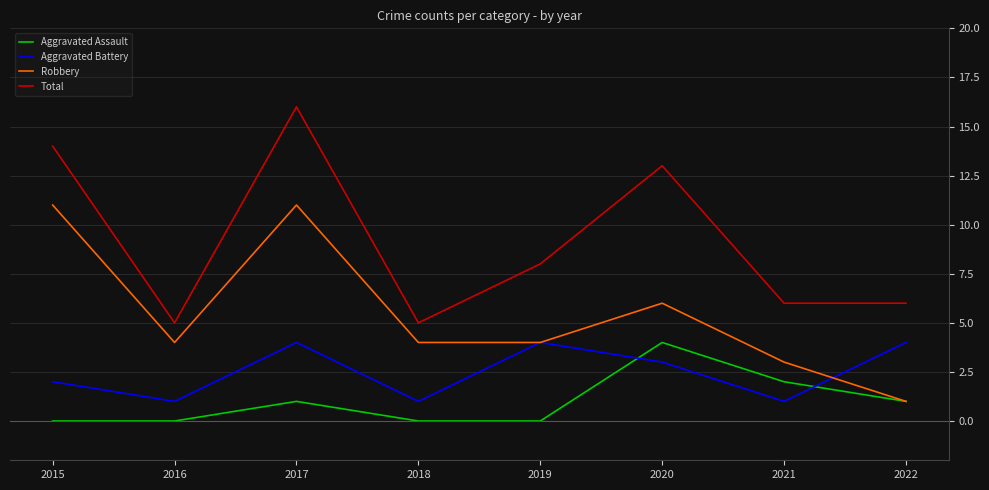

Between which two adjacent categories do Aggravated Assault and Aggravated Battery first intersect?

2019 and 2020